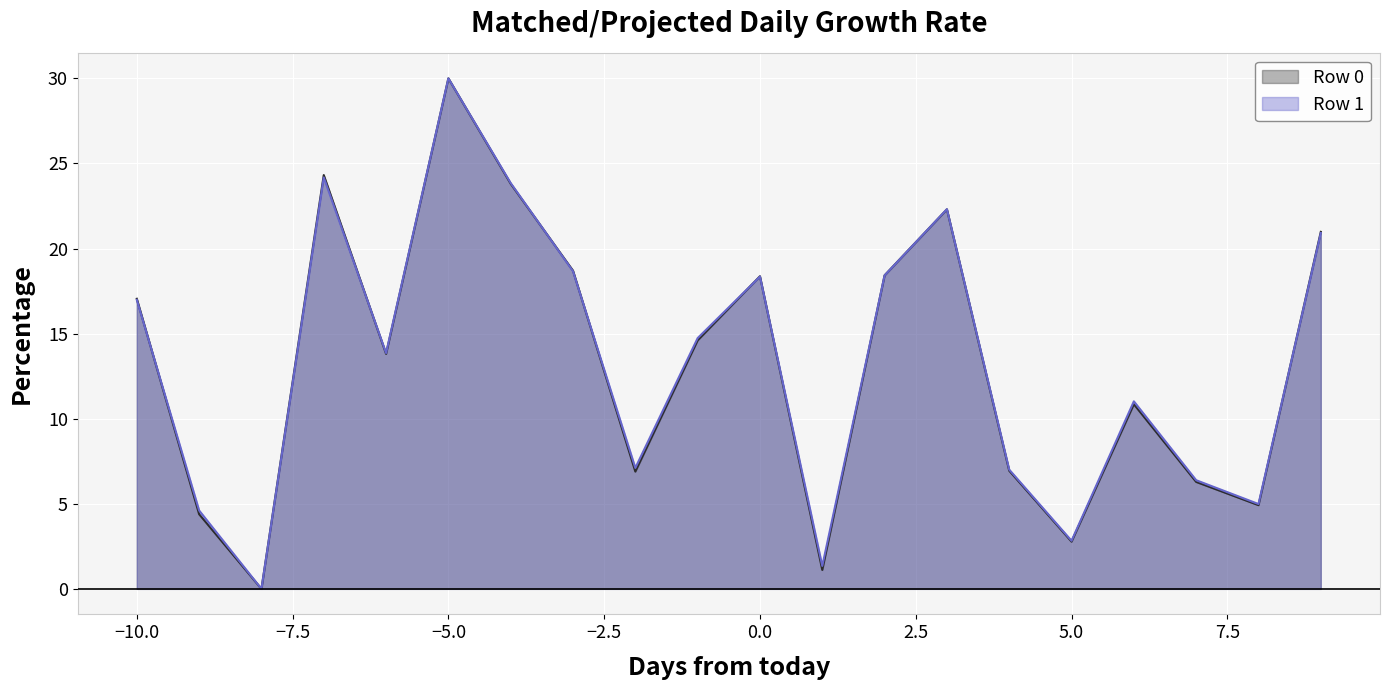

At which label does Row 1 reach its peak?

−5.0